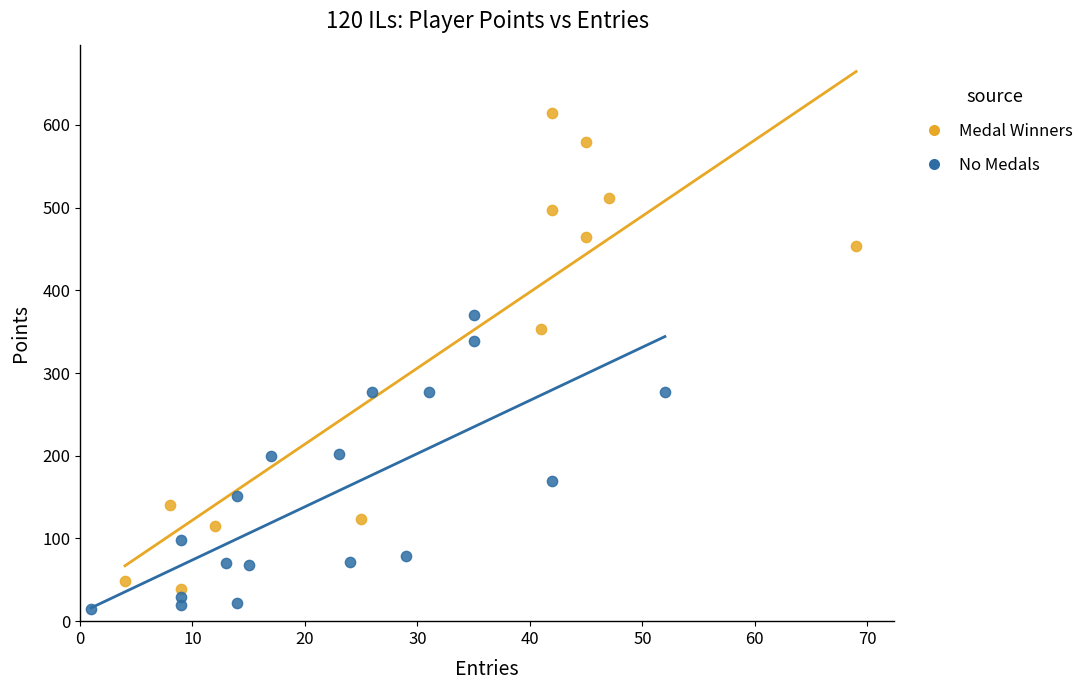

What are all the series names shown in the legend?

Medal Winners, No Medals